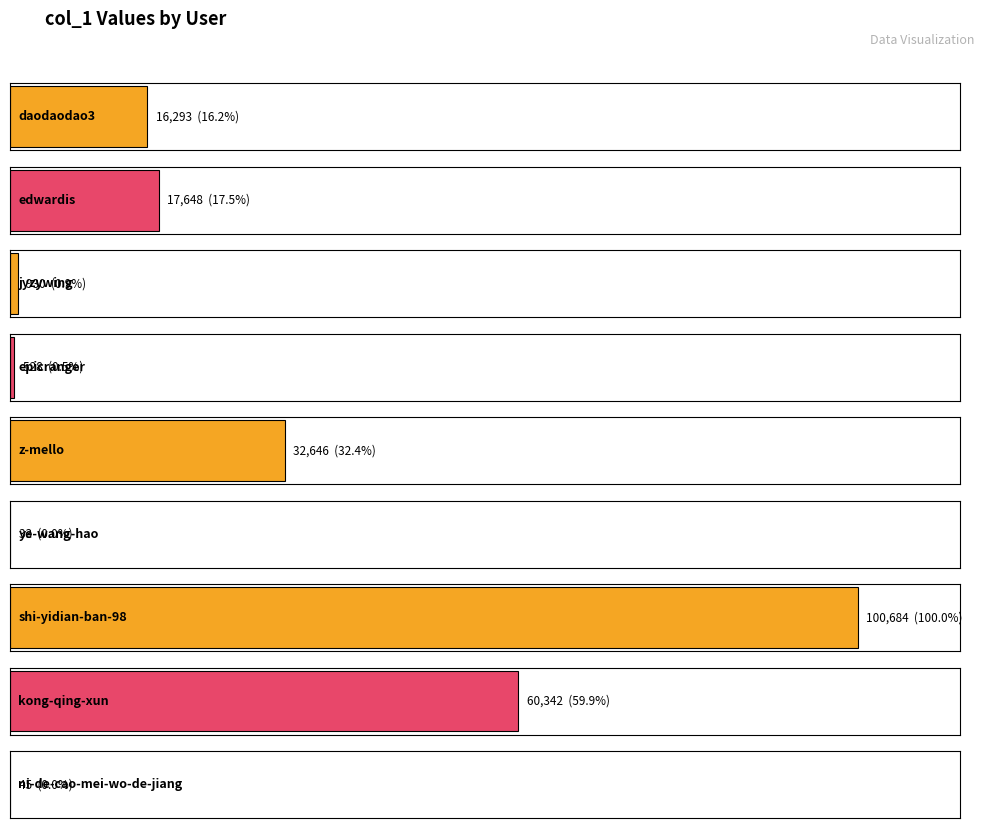

What position from the left is shi-yidian-ban-98?

7